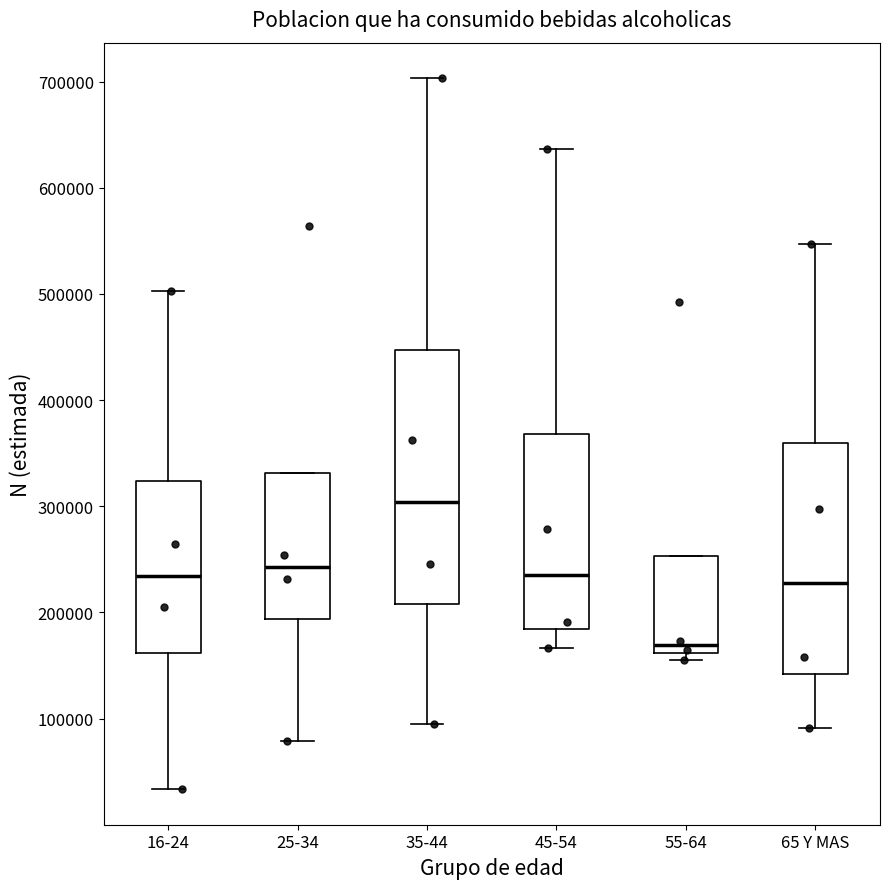

Which box is the tallest, from its lower edge to its upper edge?

35-44